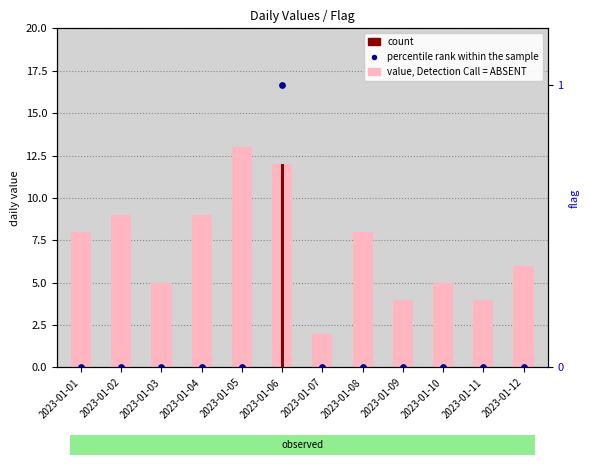

What is the total value across all series at 2023-01-05?

13